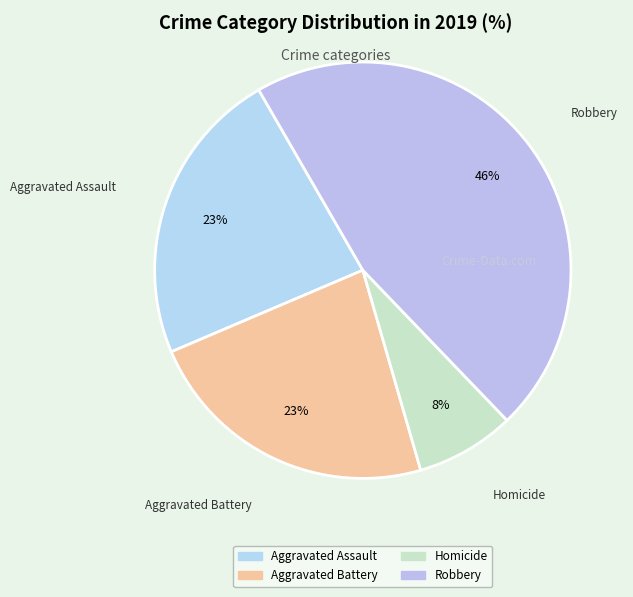

To the nearest percent, what is the combined percentage of Aggravated Assault and Homicide?

31%